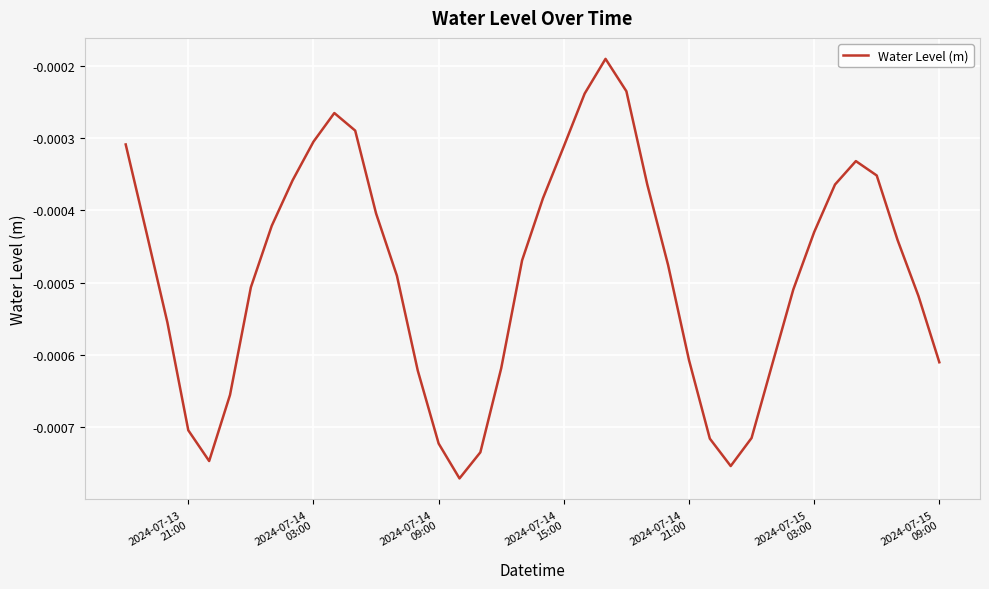

Does the chart display data point markers on the line(s)?

No